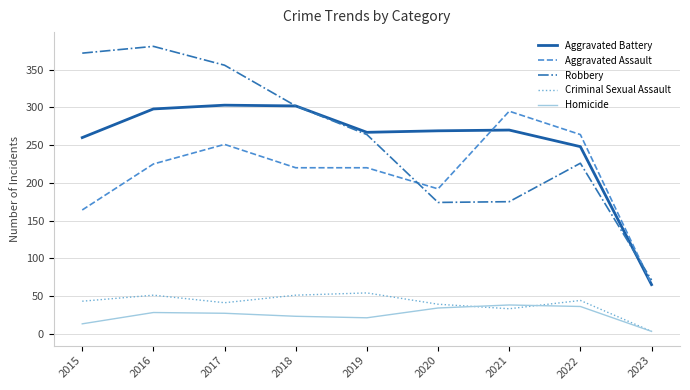

True or false: Robbery and Homicide intersect in this chart.

False